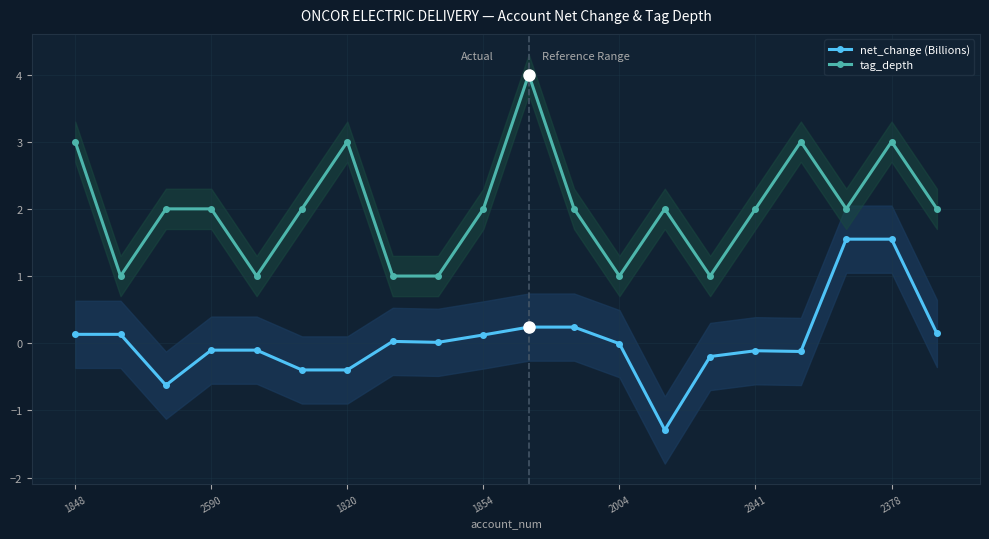

Which series has the largest total across all categories?

tag_depth